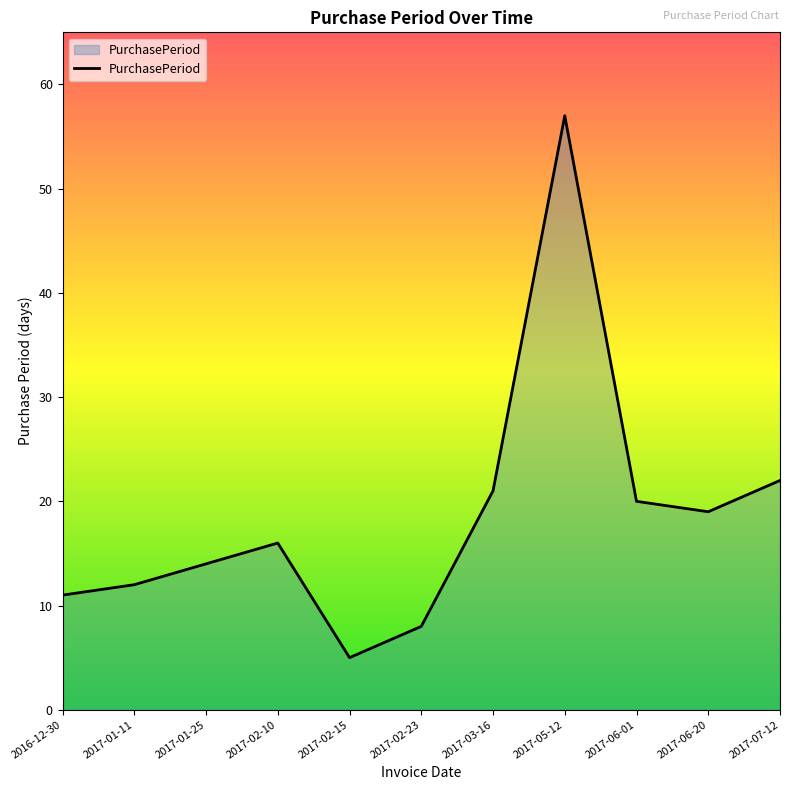

At which category does the chart reach its minimum across all series?

2017-02-15